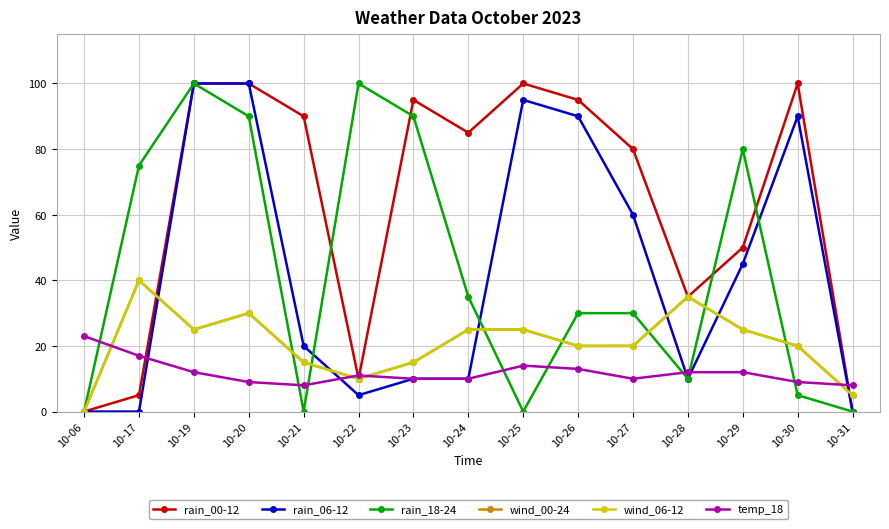

What is the difference between the highest and lowest values at 10-23?

85